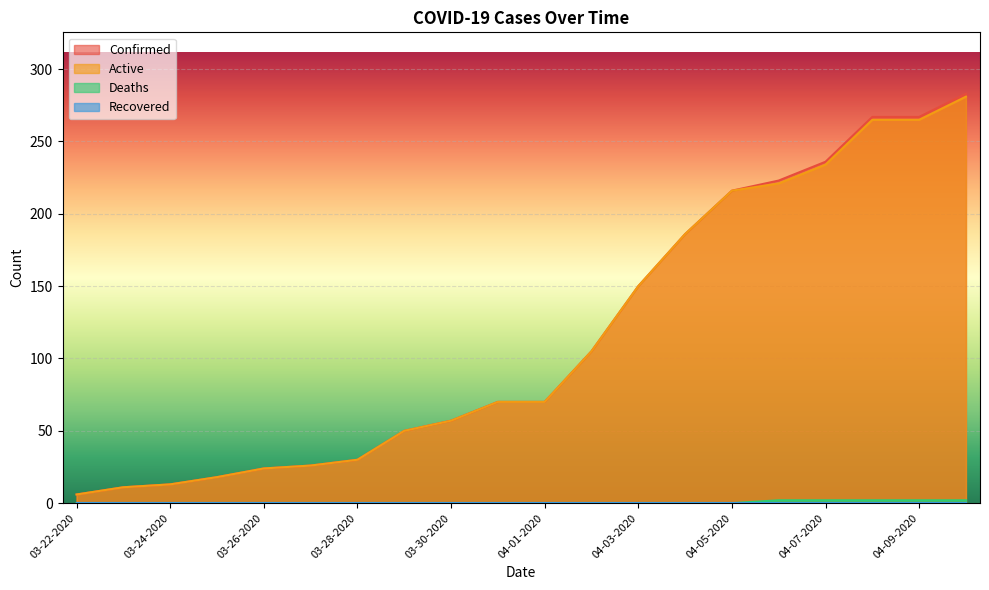

Which series changed the most between 03-29-2020 and 03-31-2020?

Confirmed